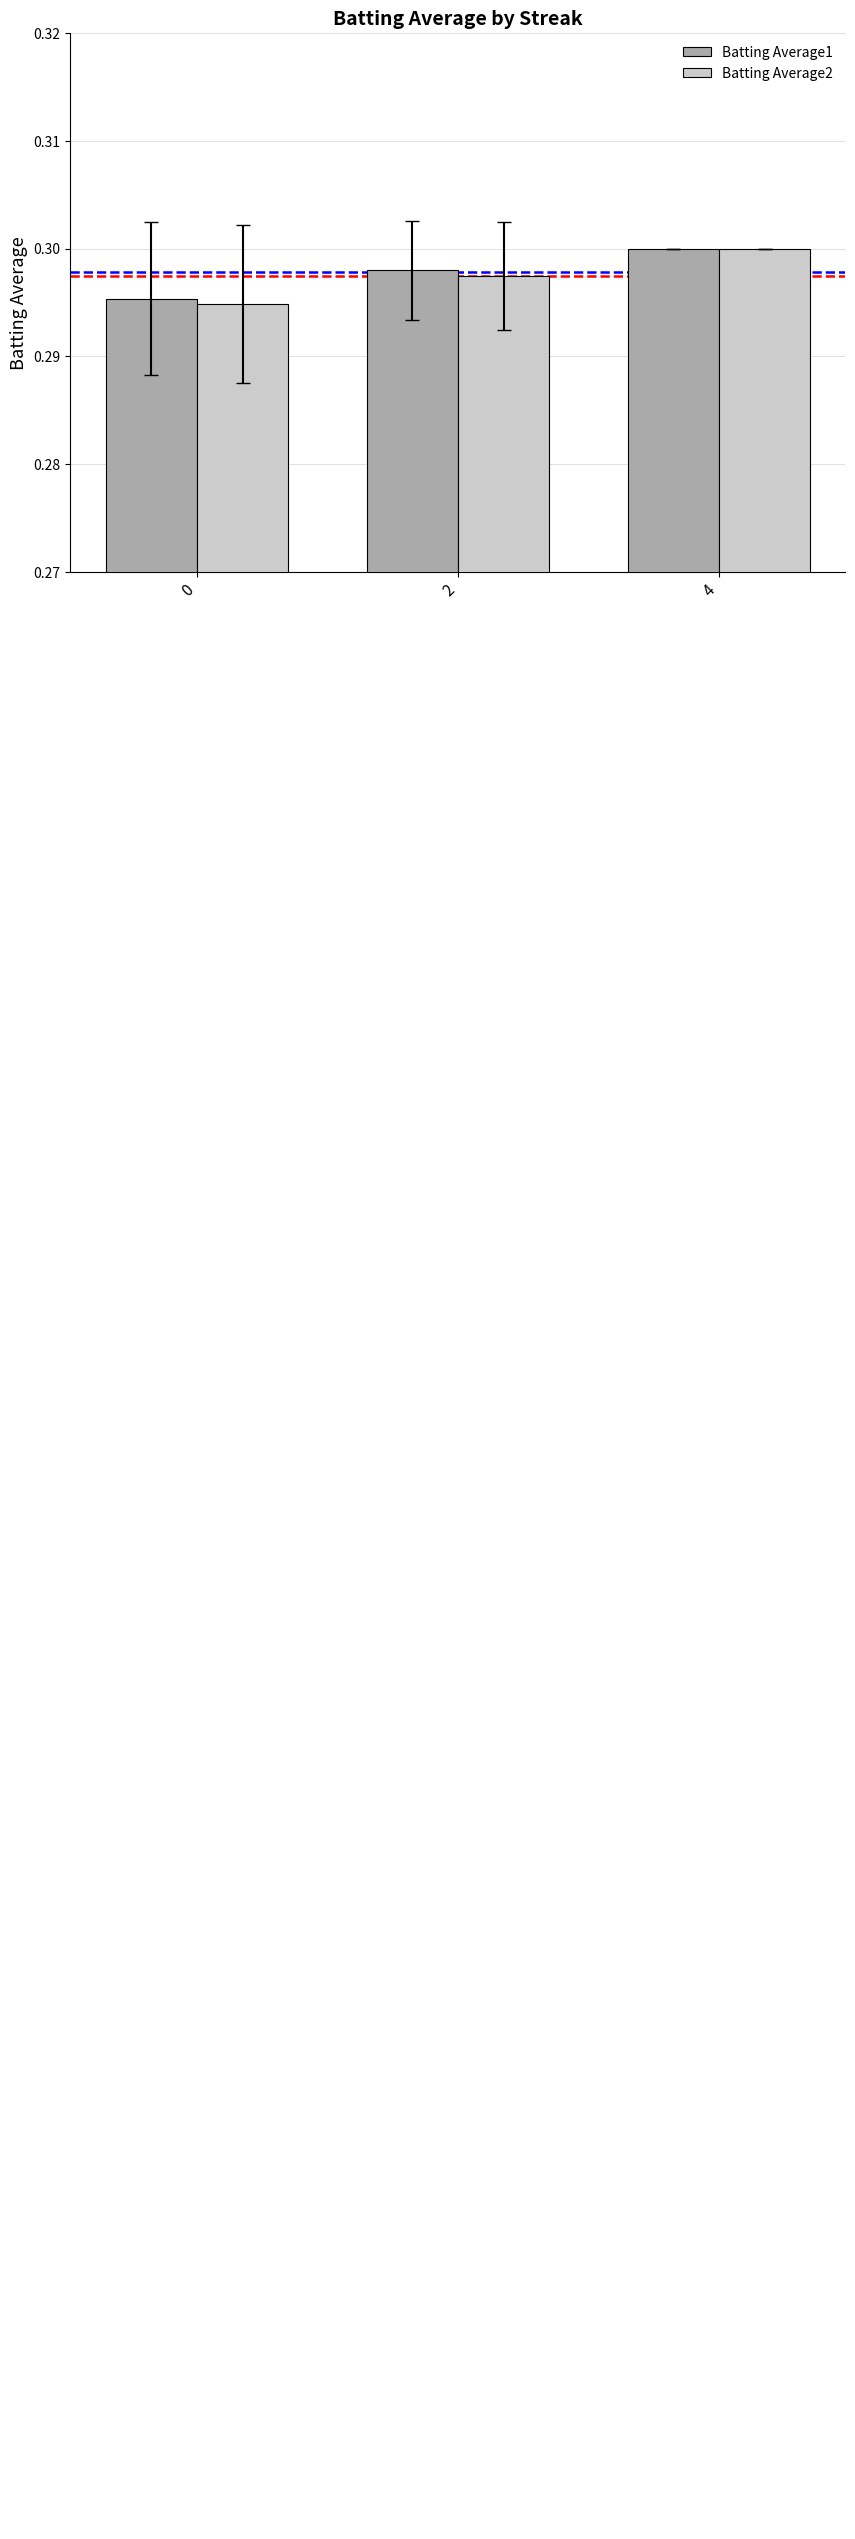

What are all the series names shown in the legend?

Batting Average1, Batting Average2